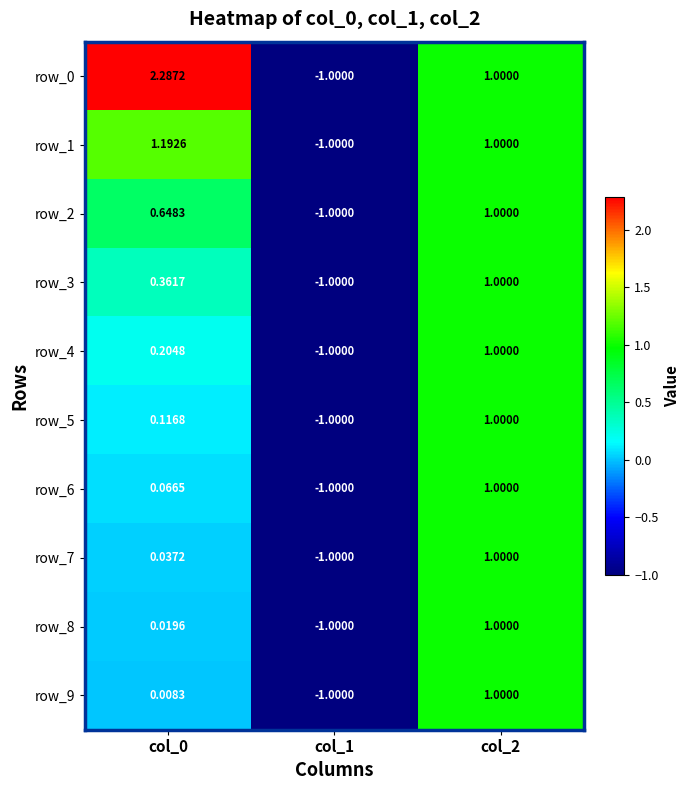

What is the minimum value for row_4?

-1.0